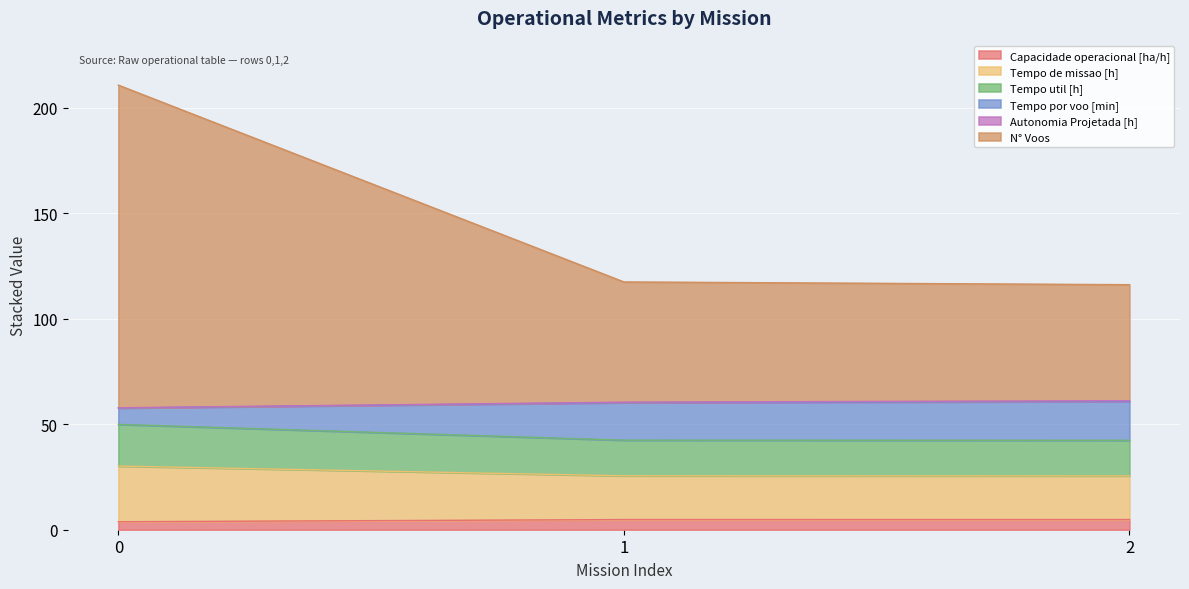

What is the highest value of the Capacidade operacional [ha/h] series?

4.8